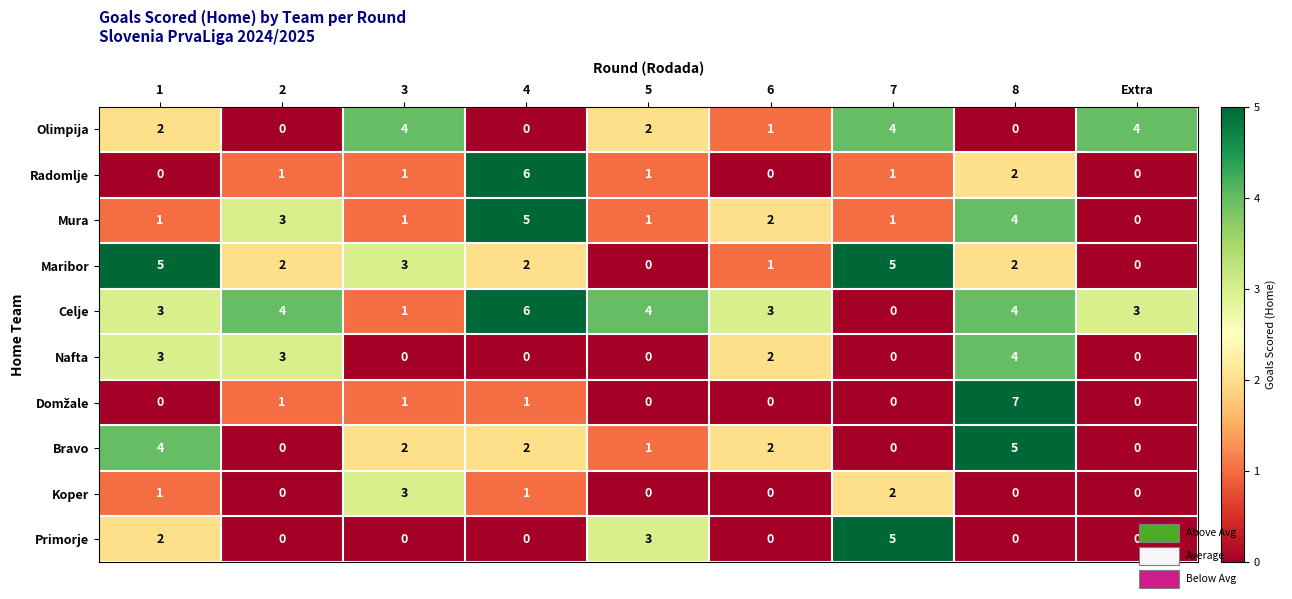

The Maribor series shows 5 at 1. True or false?

True